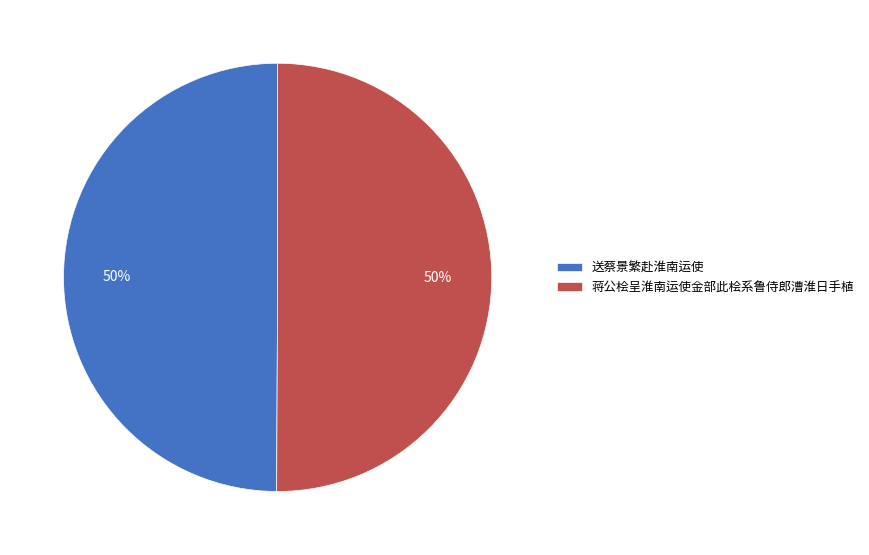

To the nearest percent, what portion does 送蔡景繁赴淮南运使 represent?

50%